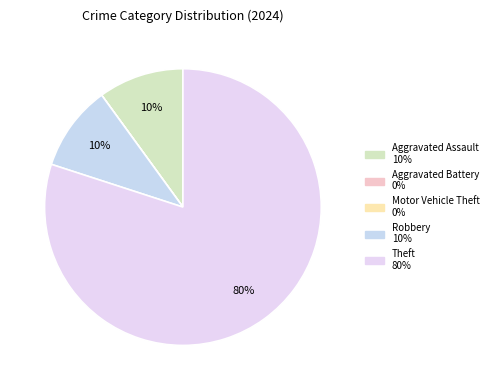

Does any single category account for the majority?

Yes